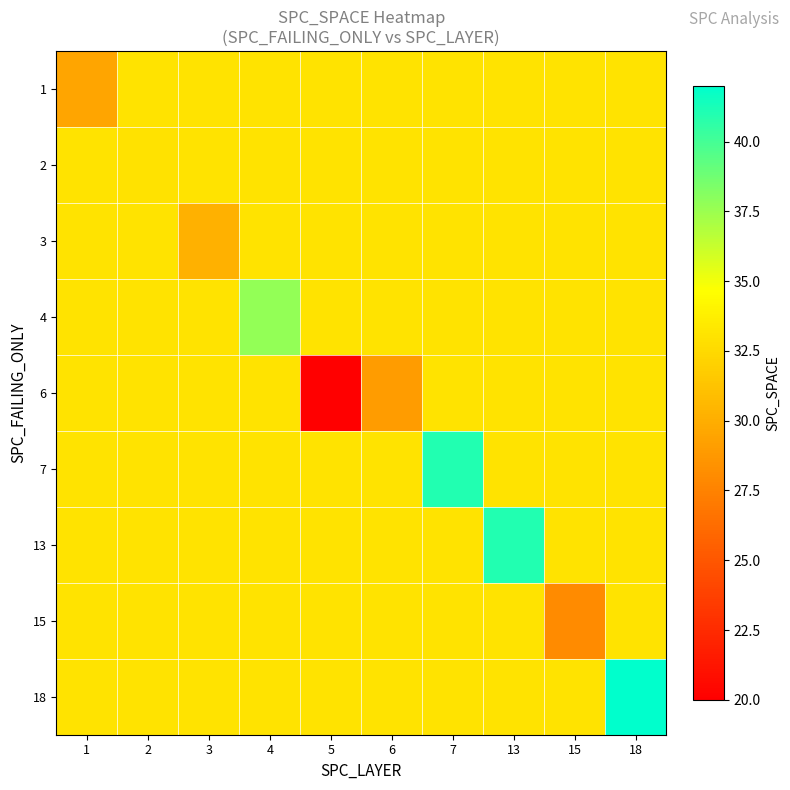

How many series are shown in this chart?

9